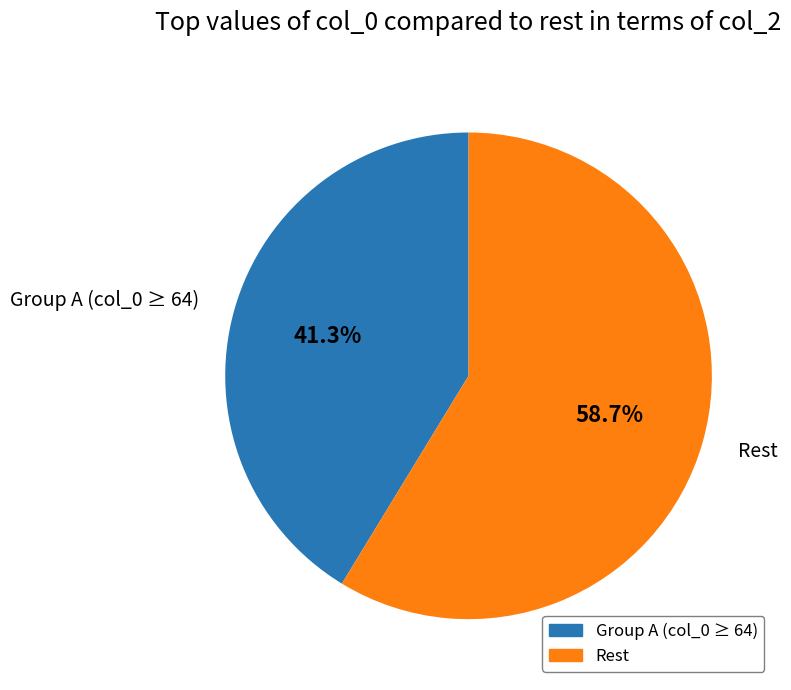

Between Group A (col_0 ≥ 64) and Rest, which is larger?

Rest